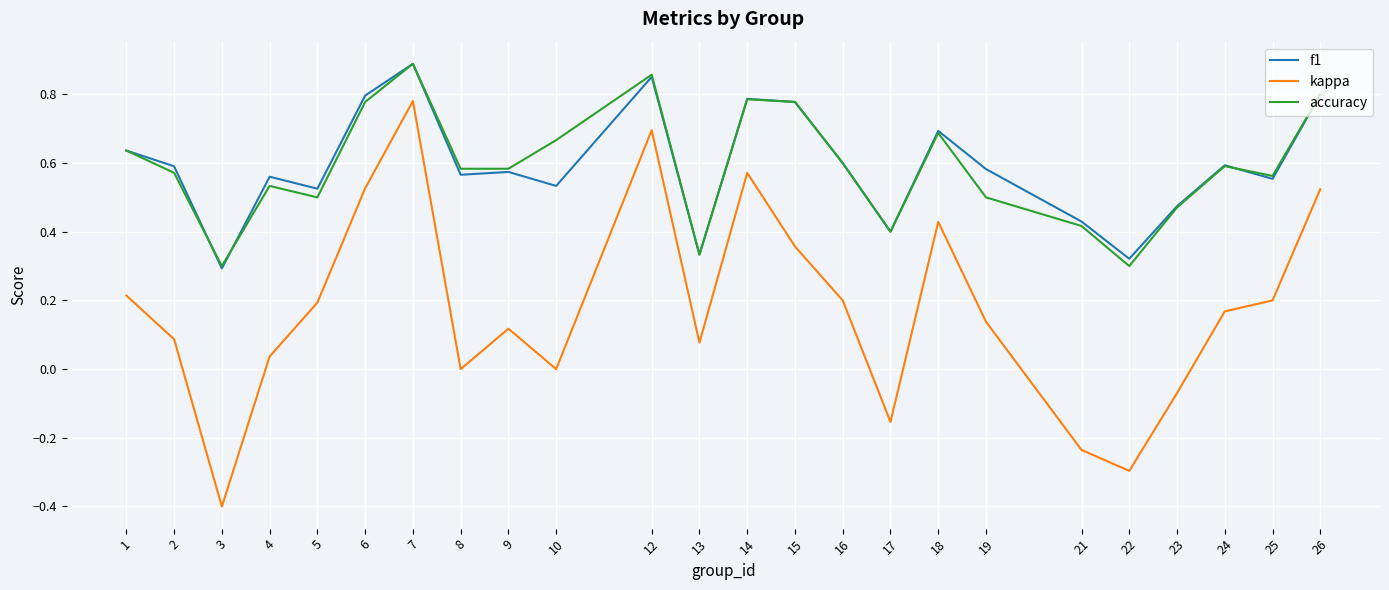

Is this an area chart (filled region under the line)?

No